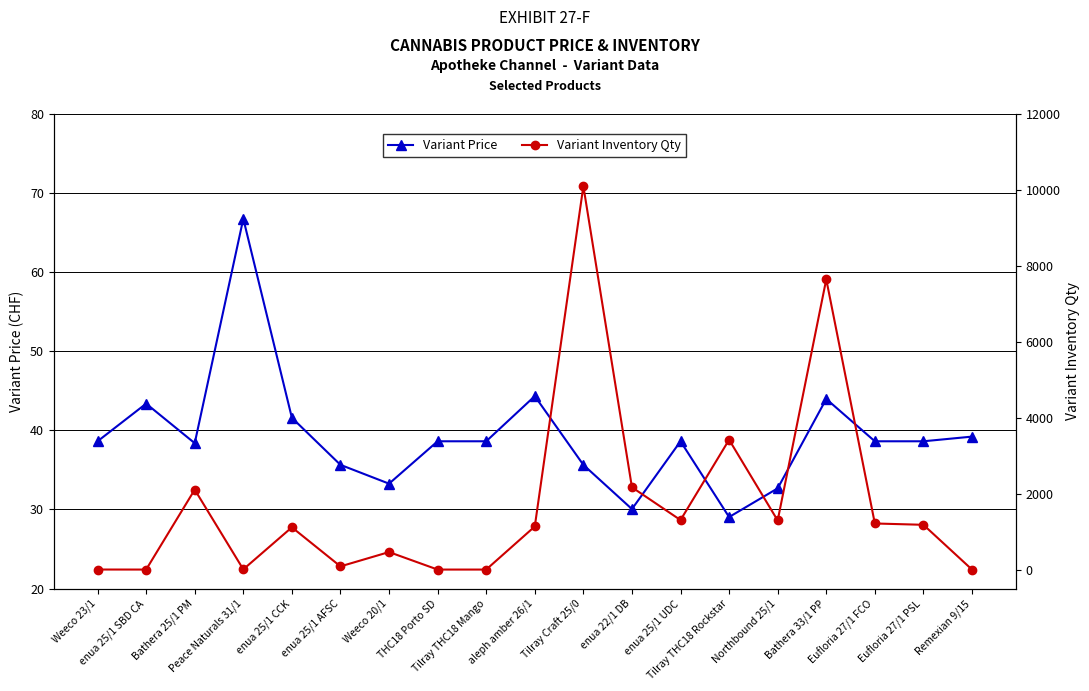

Where is Variant Price nearest to the value 47?

aleph amber 26/1